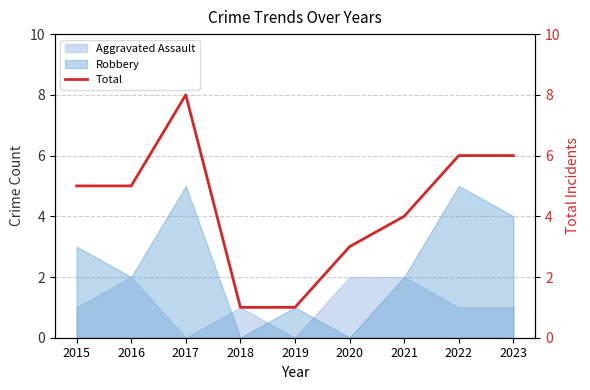

Rank the categories by value from lowest to highest.

2018, 2019, 2020, 2021, 2015, 2016, 2022, 2023, 2017